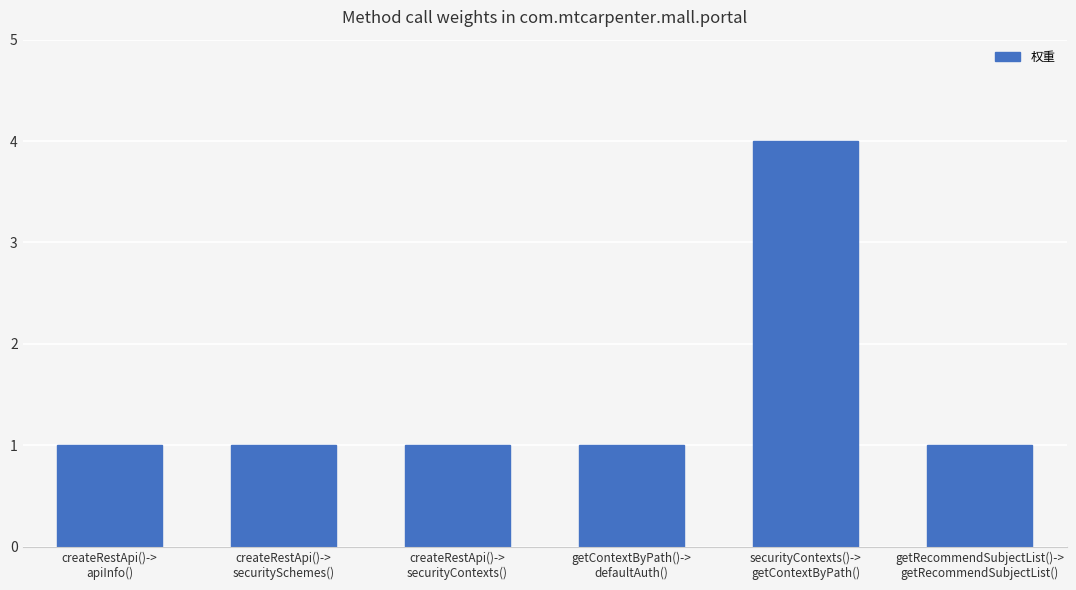

Count the number of data series in this chart.

1